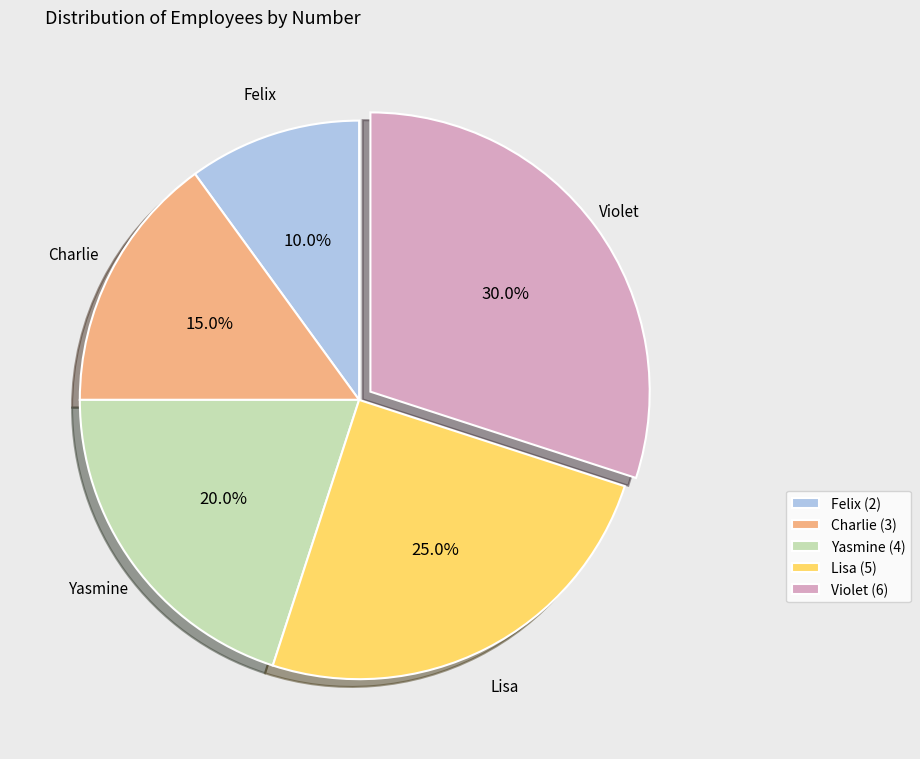

True or false: Yasmine accounts for 30% of the total.

False